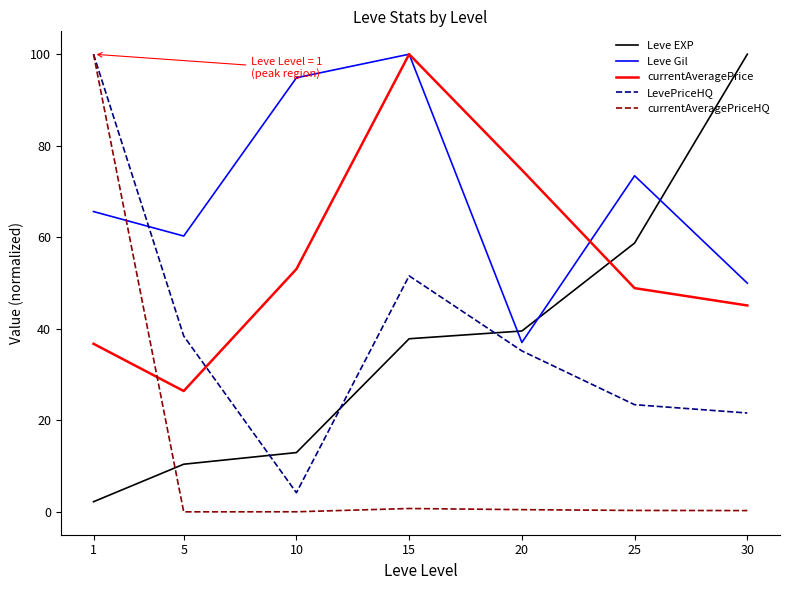

What is the difference between the maximum and minimum values in the Leve Gil series?

63.0